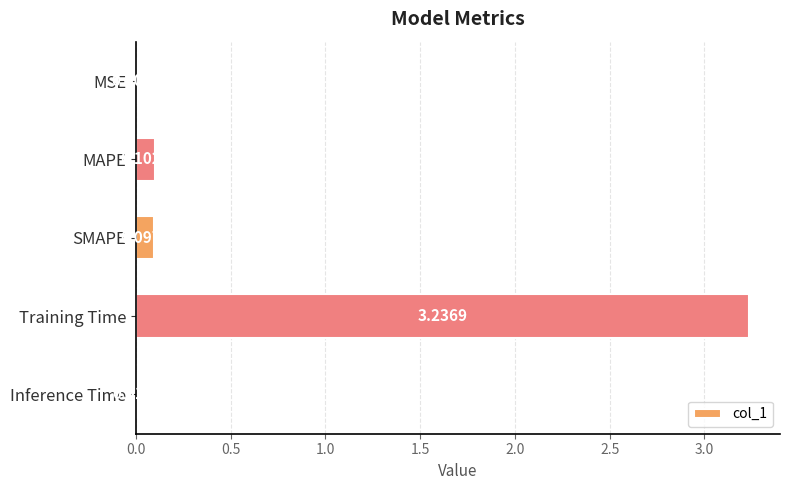

Which has a higher value, Inference Time or MAPE?

MAPE